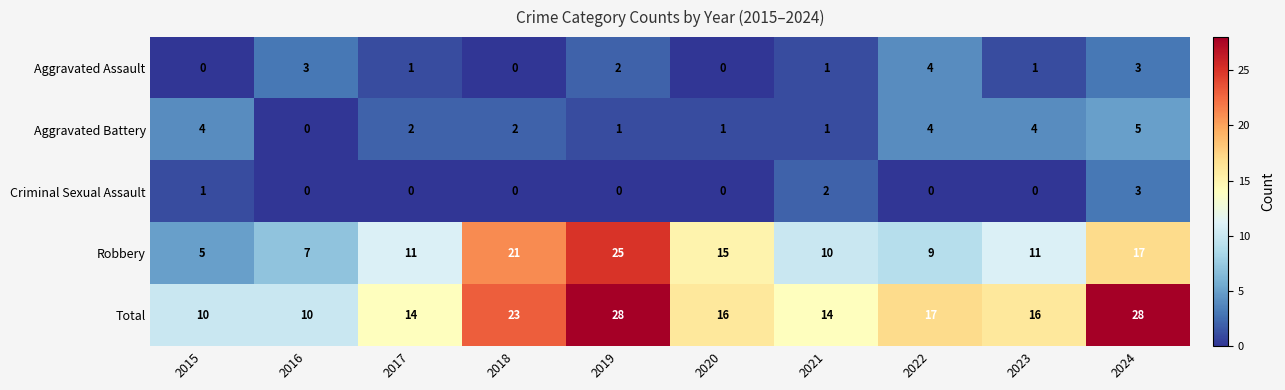

Which series has the largest total across all categories?

Total